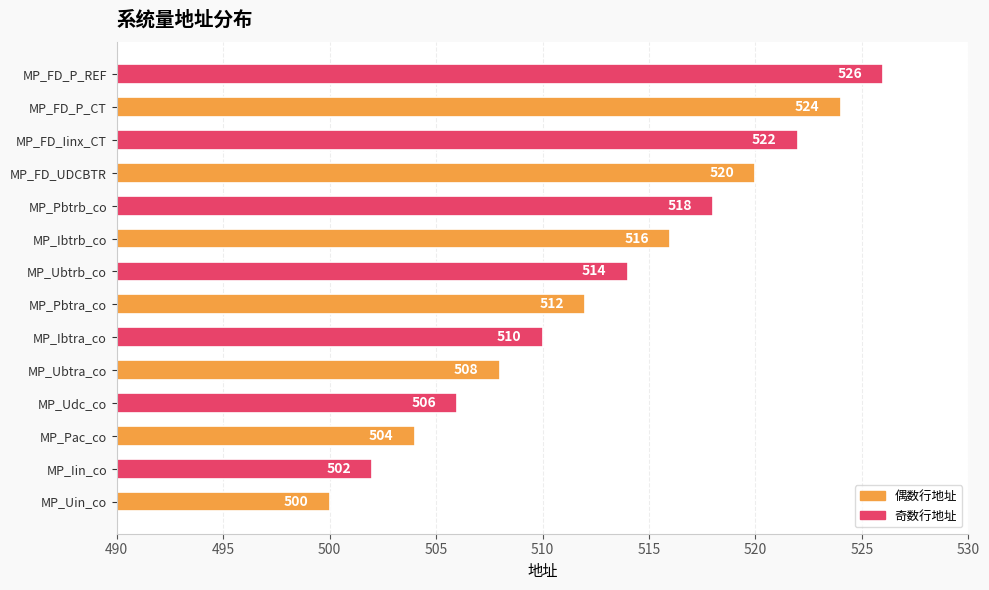

Where is the data nearest to the value 513?

MP_Pbtra_co